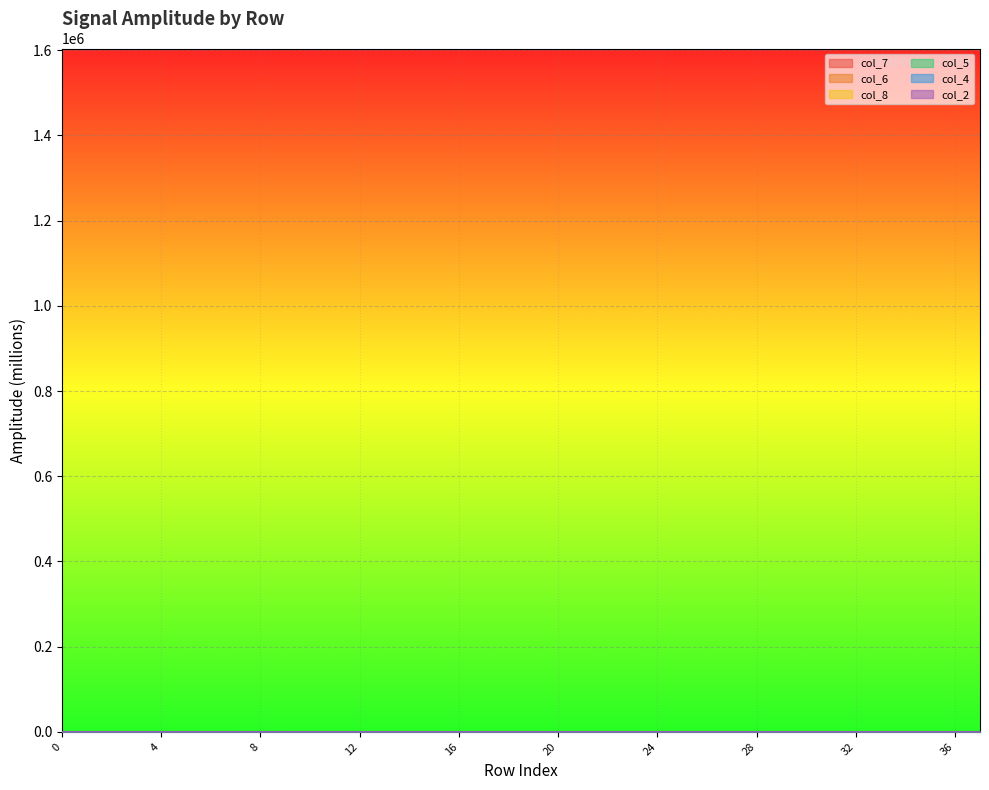

What is the difference between the highest and lowest values at 27?

0.4